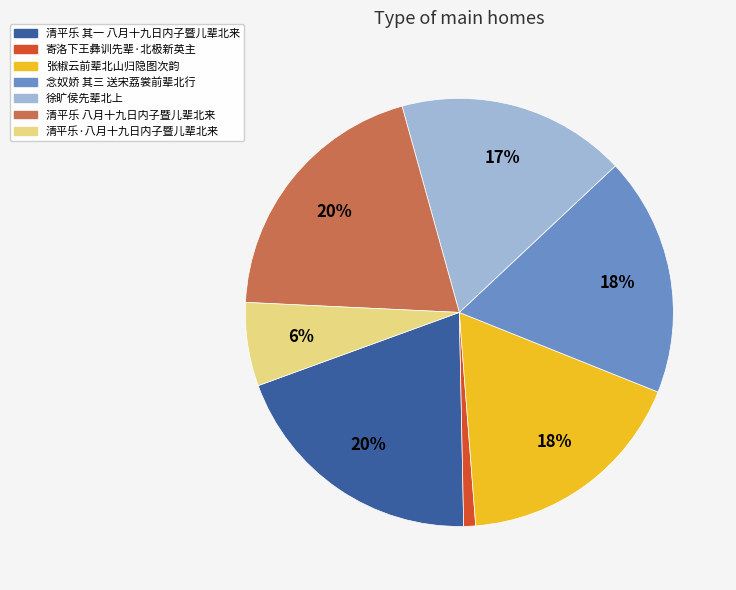

Is there any slice that represents more than half of the pie?

No